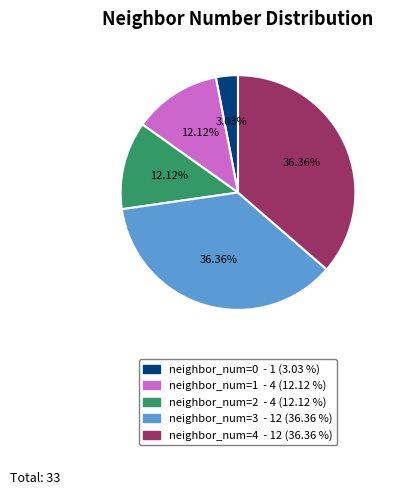

Does any single category account for the majority?

No